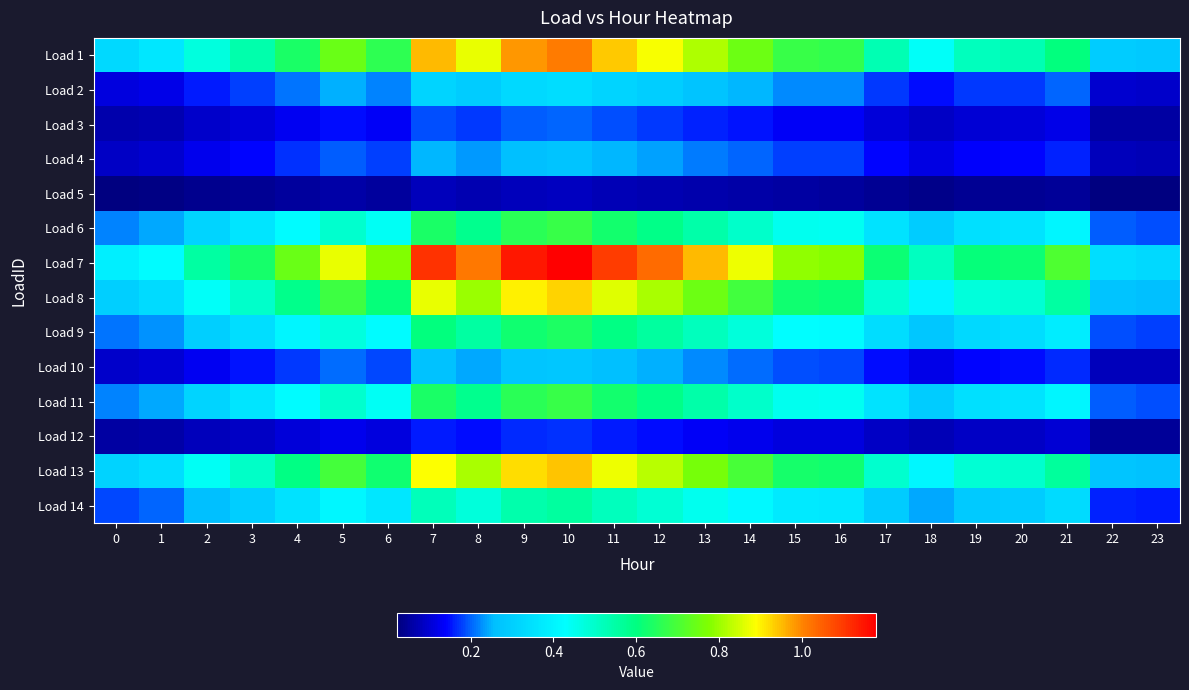

Reading left to right, transcribe all the data shown in this chart.

Load 1: 0=0.3	1=0.4	2=0.5	3=0.5	4=0.6	5=0.7	6=0.7	7=0.9	8=0.9	9=1.0	10=1.0	11=0.9	12=0.9	13=0.8	14=0.8	15=0.7	16=0.7	17=0.5	18=0.4	19=0.5	20=0.5	21=0.6	22=0.3	23=0.3
Load 2: 0=0.1	1=0.1	2=0.2	3=0.2	4=0.2	5=0.2	6=0.2	7=0.3	8=0.3	9=0.3	10=0.3	11=0.3	12=0.3	13=0.3	14=0.3	15=0.2	16=0.2	17=0.2	18=0.1	19=0.2	20=0.2	21=0.2	22=0.1	23=0.1
Load 3: 0=0.1	1=0.1	2=0.1	3=0.1	4=0.1	5=0.1	6=0.1	7=0.2	8=0.2	9=0.2	10=0.2	11=0.2	12=0.2	13=0.2	14=0.1	15=0.1	16=0.1	17=0.1	18=0.1	19=0.1	20=0.1	21=0.1	22=0.1	23=0.1
Load 4: 0=0.1	1=0.1	2=0.1	3=0.1	4=0.2	5=0.2	6=0.2	7=0.3	8=0.2	9=0.3	10=0.3	11=0.2	12=0.2	13=0.2	14=0.2	15=0.2	16=0.2	17=0.1	18=0.1	19=0.1	20=0.1	21=0.2	22=0.1	23=0.1
Load 5: 0=0.0	1=0.0	2=0.0	3=0.0	4=0.1	5=0.1	6=0.1	7=0.1	8=0.1	9=0.1	10=0.1	11=0.1	12=0.1	13=0.1	14=0.1	15=0.1	16=0.1	17=0.0	18=0.0	19=0.0	20=0.0	21=0.0	22=0.0	23=0.0
Load 6: 0=0.2	1=0.2	2=0.3	3=0.4	4=0.4	5=0.5	6=0.4	7=0.6	8=0.6	9=0.7	10=0.7	11=0.6	12=0.6	13=0.5	14=0.5	15=0.5	16=0.4	17=0.4	18=0.3	19=0.3	20=0.4	21=0.4	22=0.2	23=0.2
Load 7: 0=0.4	1=0.4	2=0.6	3=0.6	4=0.7	5=0.9	6=0.8	7=1.1	8=1.0	9=1.1	10=1.2	11=1.1	12=1.0	13=1.0	14=0.9	15=0.8	16=0.8	17=0.6	18=0.5	19=0.6	20=0.6	21=0.7	22=0.3	23=0.3
Load 8: 0=0.3	1=0.3	2=0.4	3=0.5	4=0.6	5=0.7	6=0.6	7=0.9	8=0.8	9=0.9	10=0.9	11=0.9	12=0.8	13=0.7	14=0.7	15=0.6	16=0.6	17=0.5	18=0.4	19=0.5	20=0.5	21=0.6	22=0.3	23=0.3
Load 9: 0=0.2	1=0.2	2=0.3	3=0.3	4=0.4	5=0.5	6=0.4	7=0.6	8=0.6	9=0.6	10=0.6	11=0.6	12=0.6	13=0.5	14=0.5	15=0.4	16=0.4	17=0.3	18=0.3	19=0.3	20=0.3	21=0.4	22=0.2	23=0.2
Load 10: 0=0.1	1=0.1	2=0.1	3=0.1	4=0.2	5=0.2	6=0.2	7=0.3	8=0.2	9=0.3	10=0.3	11=0.3	12=0.2	13=0.2	14=0.2	15=0.2	16=0.2	17=0.1	18=0.1	19=0.1	20=0.1	21=0.2	22=0.1	23=0.1
Load 11: 0=0.2	1=0.2	2=0.3	3=0.4	4=0.4	5=0.5	6=0.4	7=0.6	8=0.6	9=0.7	10=0.7	11=0.6	12=0.6	13=0.5	14=0.5	15=0.5	16=0.4	17=0.4	18=0.3	19=0.3	20=0.4	21=0.4	22=0.2	23=0.2
Load 12: 0=0.1	1=0.1	2=0.1	3=0.1	4=0.1	5=0.1	6=0.1	7=0.2	8=0.1	9=0.2	10=0.2	11=0.2	12=0.1	13=0.1	14=0.1	15=0.1	16=0.1	17=0.1	18=0.1	19=0.1	20=0.1	21=0.1	22=0.0	23=0.0
Load 13: 0=0.3	1=0.3	2=0.4	3=0.5	4=0.6	5=0.7	6=0.6	7=0.9	8=0.8	9=0.9	10=0.9	11=0.9	12=0.8	13=0.8	14=0.7	15=0.6	16=0.6	17=0.5	18=0.4	19=0.5	20=0.5	21=0.6	22=0.3	23=0.3
Load 14: 0=0.2	1=0.2	2=0.3	3=0.3	4=0.4	5=0.4	6=0.4	7=0.5	8=0.5	9=0.5	10=0.6	11=0.5	12=0.5	13=0.4	14=0.4	15=0.4	16=0.4	17=0.3	18=0.2	19=0.3	20=0.3	21=0.3	22=0.2	23=0.2